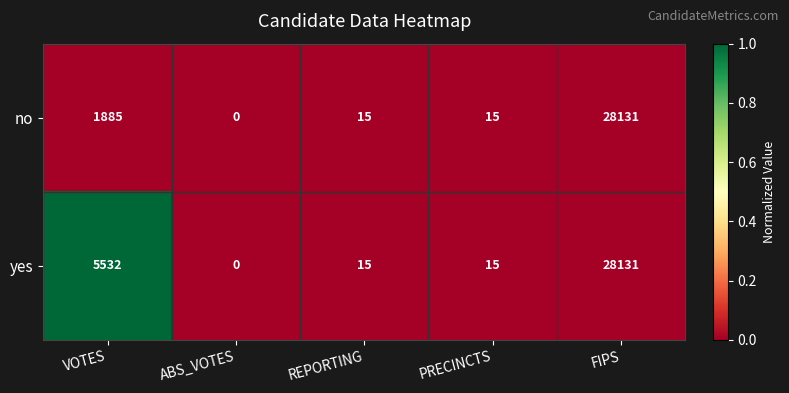

At which category is the sum across all series the highest?

FIPS